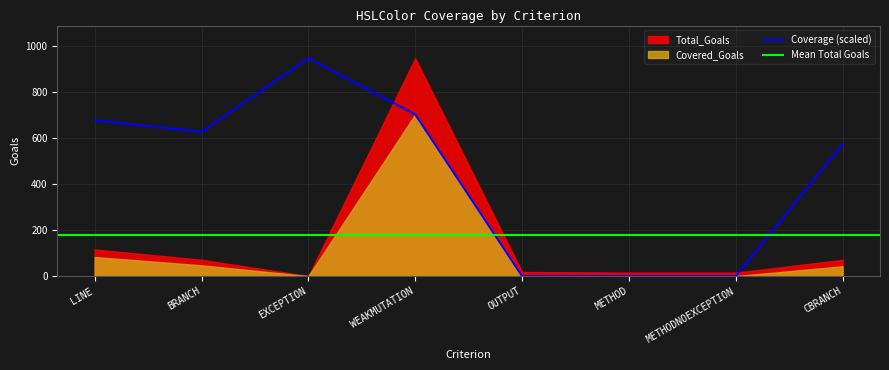

What is the difference between the maximum and second lowest values?

947.0